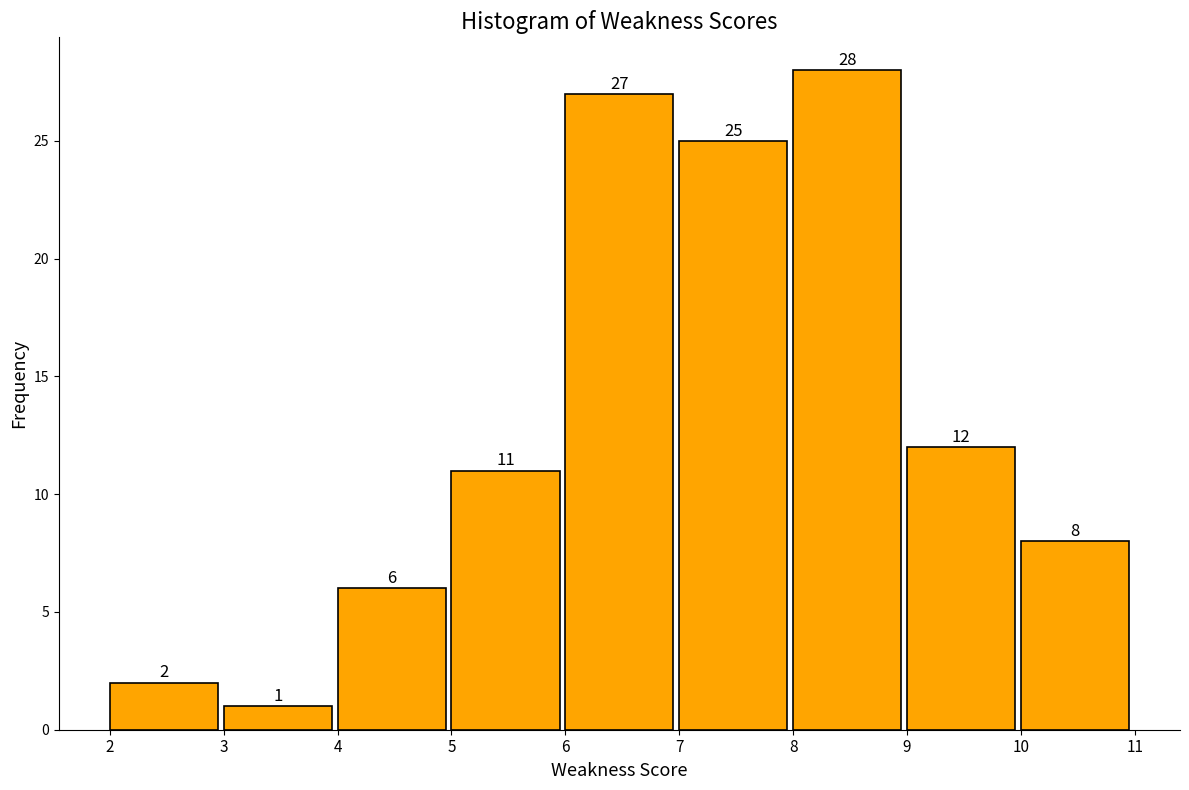

Reading left to right, transcribe this chart: for each bar, give the range it covers on the x-axis and its height.

2 to 3: 2
3 to 4: 1
4 to 5: 6
5 to 6: 11
6 to 7: 27
7 to 8: 25
8 to 9: 28
9 to 10: 12
10 to 11: 8